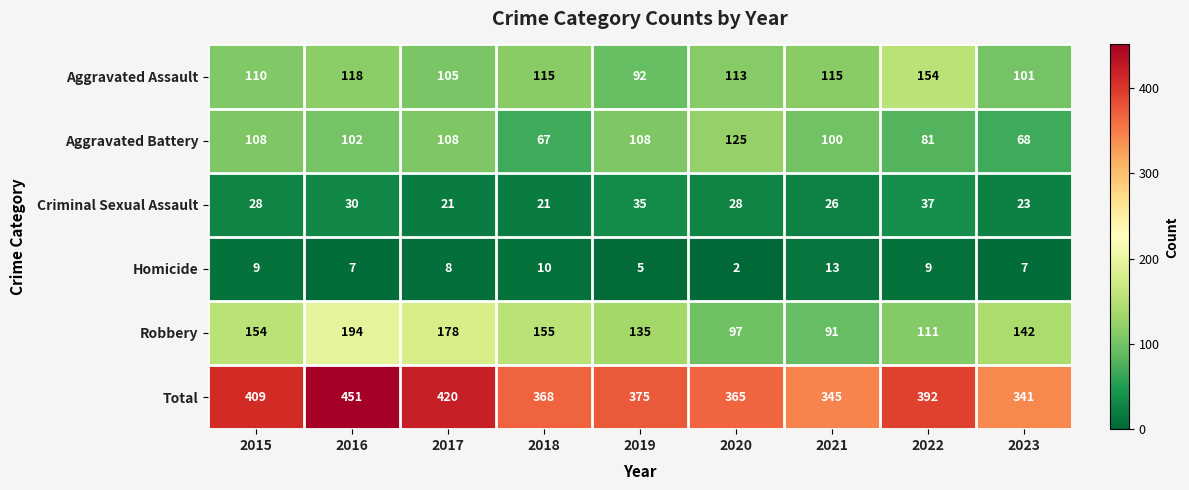

What is the highest value of the Criminal Sexual Assault series?

37